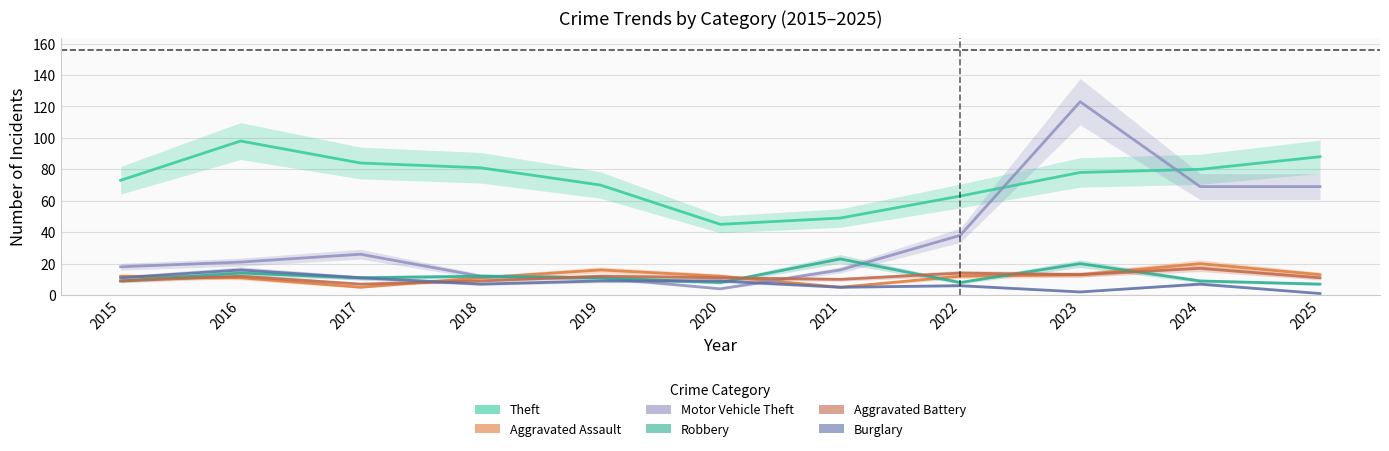

Reading left to right, list all the values displayed in this chart.

Theft: 2015=73	2016=98	2017=84	2018=81	2019=70	2020=45	2021=49	2022=63	2023=78	2024=80	2025=88
Aggravated Assault: 2015=12	2016=11	2017=5	2018=11	2019=16	2020=12	2021=5	2022=12	2023=13	2024=20	2025=13
Motor Vehicle Theft: 2015=18	2016=21	2017=26	2018=12	2019=11	2020=4	2021=16	2022=38	2023=123	2024=69	2025=69
Robbery: 2015=9	2016=14	2017=11	2018=12	2019=11	2020=8	2021=23	2022=8	2023=20	2024=9	2025=7
Aggravated Battery: 2015=9	2016=12	2017=7	2018=9	2019=12	2020=11	2021=10	2022=14	2023=13	2024=17	2025=11
Burglary: 2015=11	2016=16	2017=11	2018=7	2019=9	2020=9	2021=5	2022=6	2023=2	2024=7	2025=1